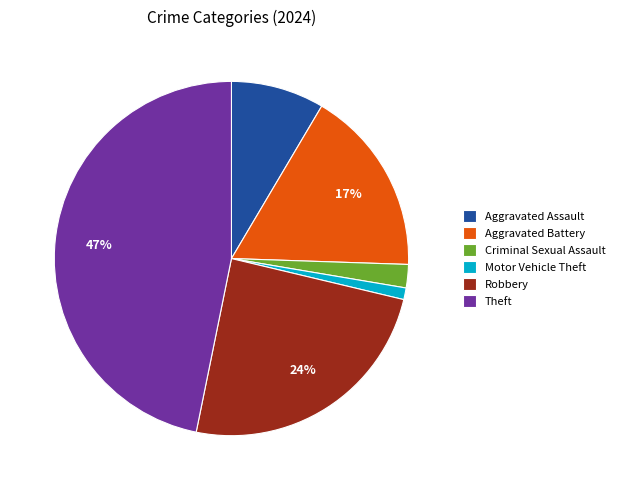

What is the ratio of the value at Motor Vehicle Theft to the value at Aggravated Battery?

0.1